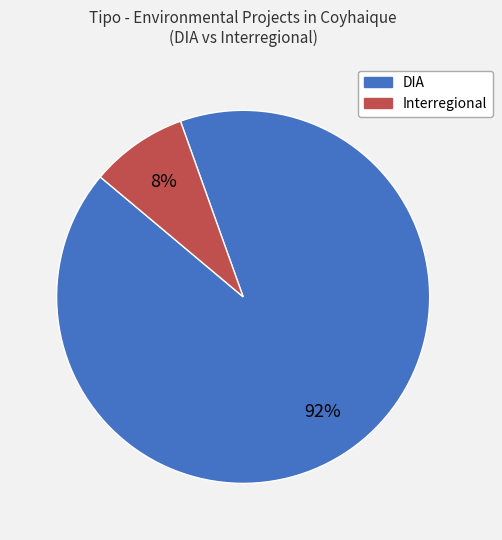

Rank the categories by value from highest to lowest.

DIA, Interregional